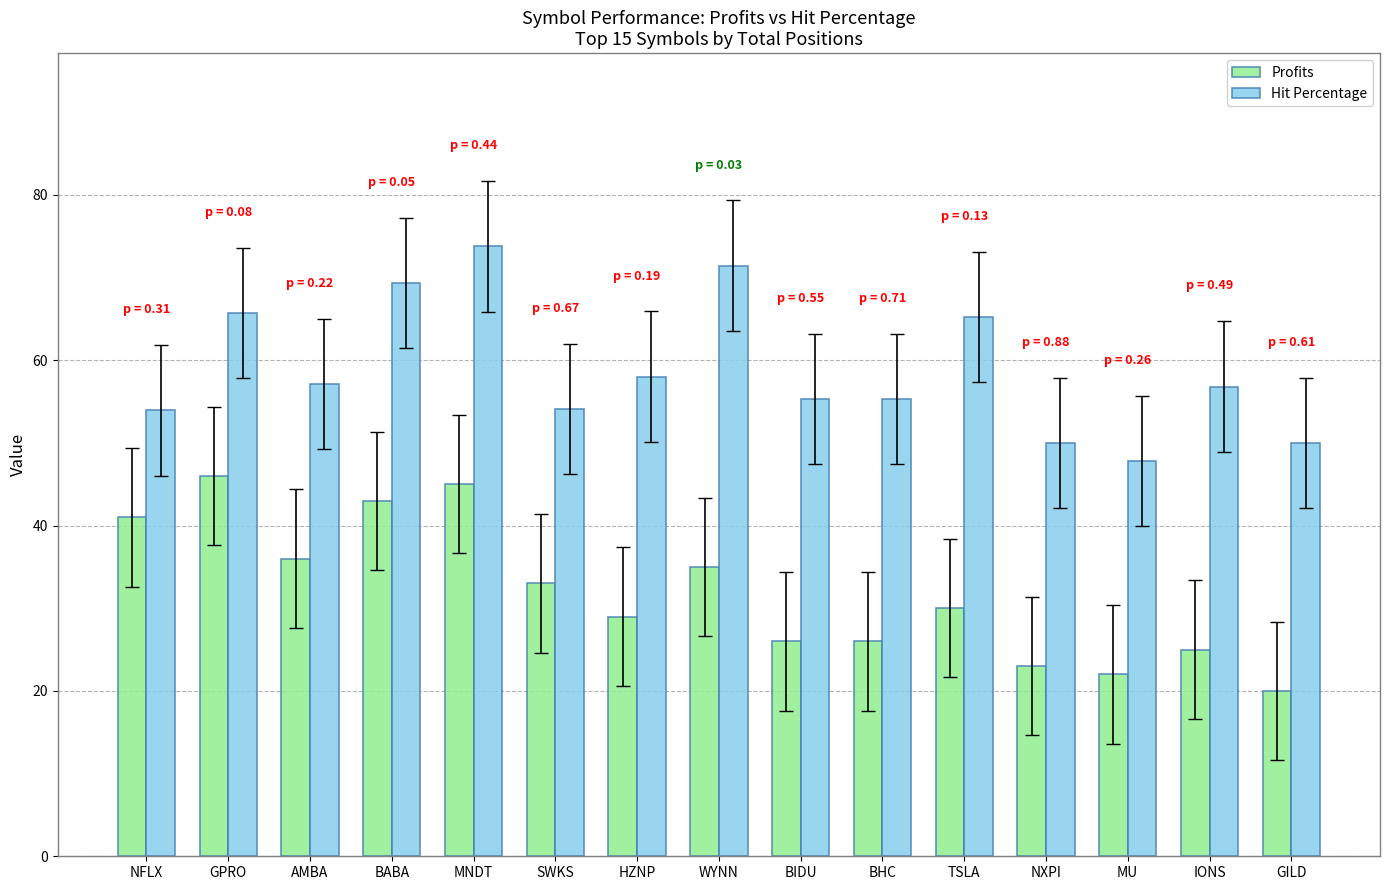

What is the label of the 11th bar from the left?

TSLA